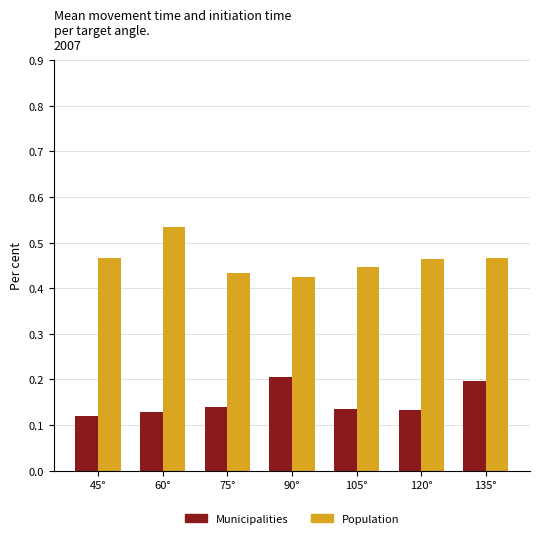

What is the difference between the highest and lowest values at 105°?

0.3